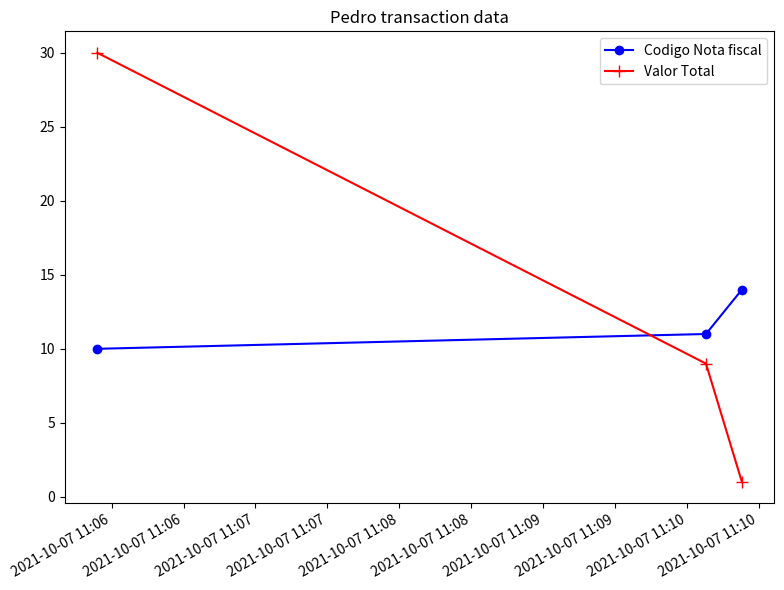

Which series has the largest total across all categories?

Valor Total